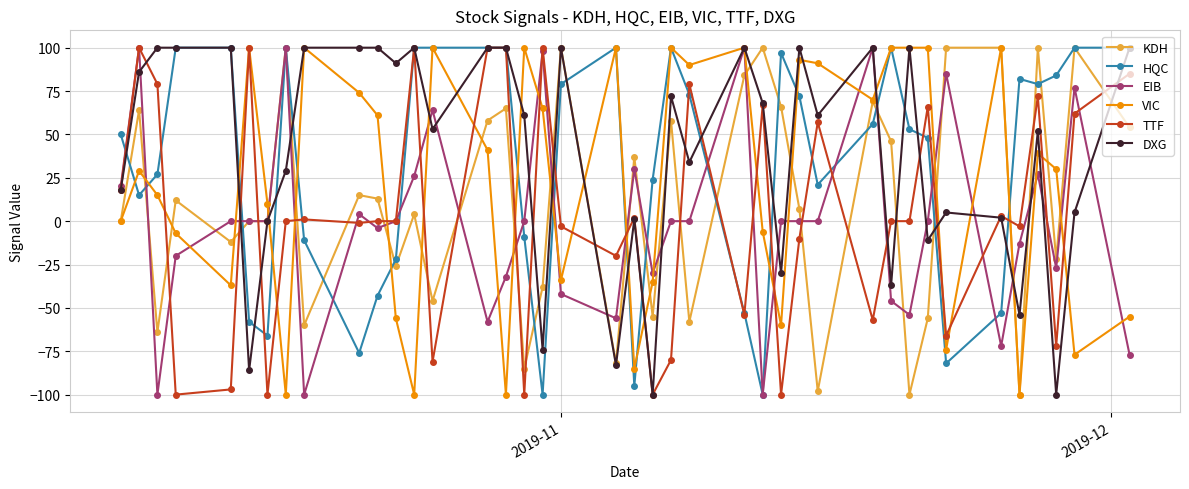

What is the lowest value of the KDH series?

-100